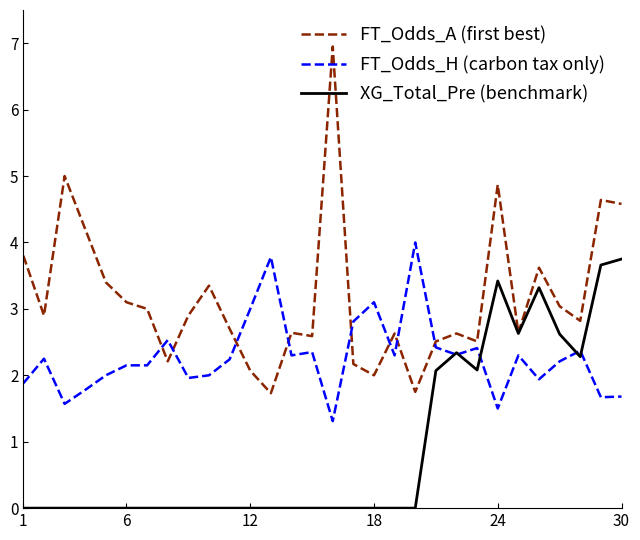

True or false: FT_Odds_H (carbon tax only) and FT_Odds_A (first best) intersect in this chart.

True